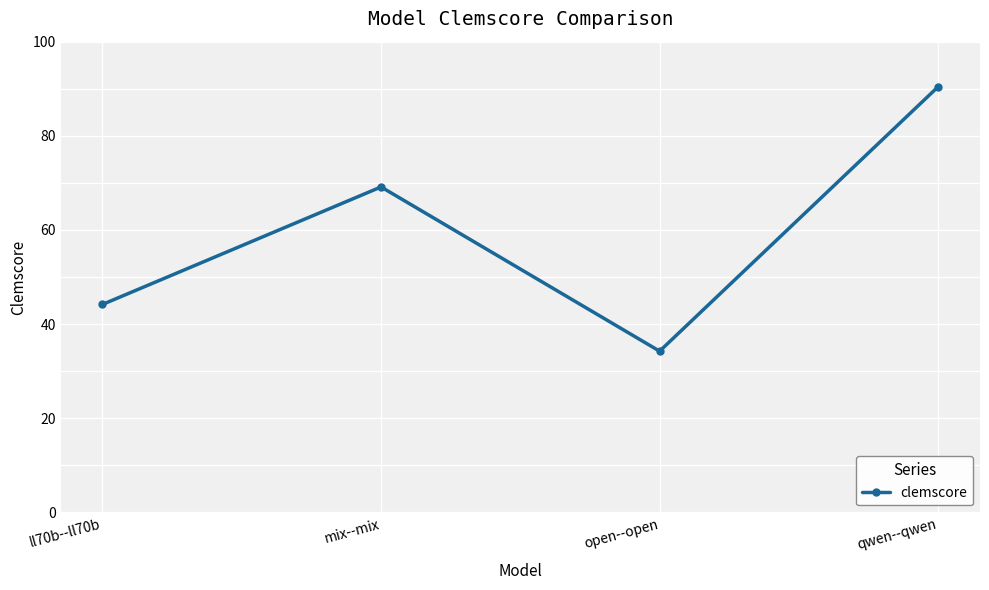

Is it true that the value at mix--mix is 69.1?

True